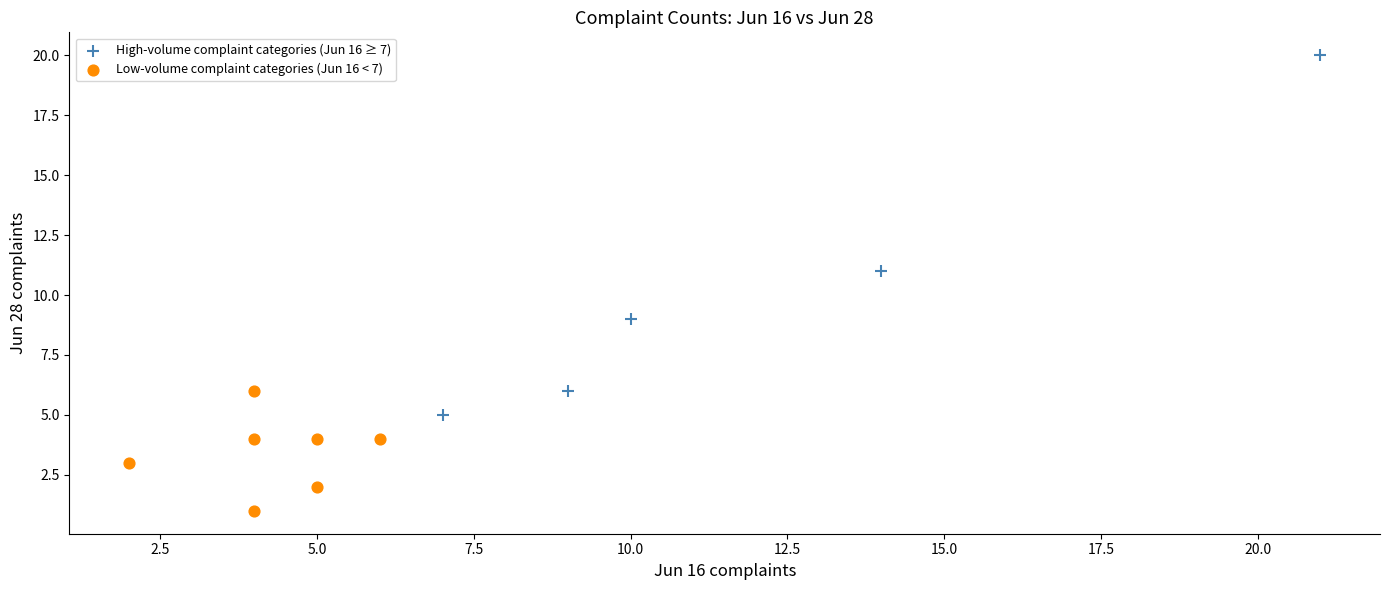

Which series reaches the maximum Y coordinate?

High-volume complaint categories (Jun 16 ≥ 7)